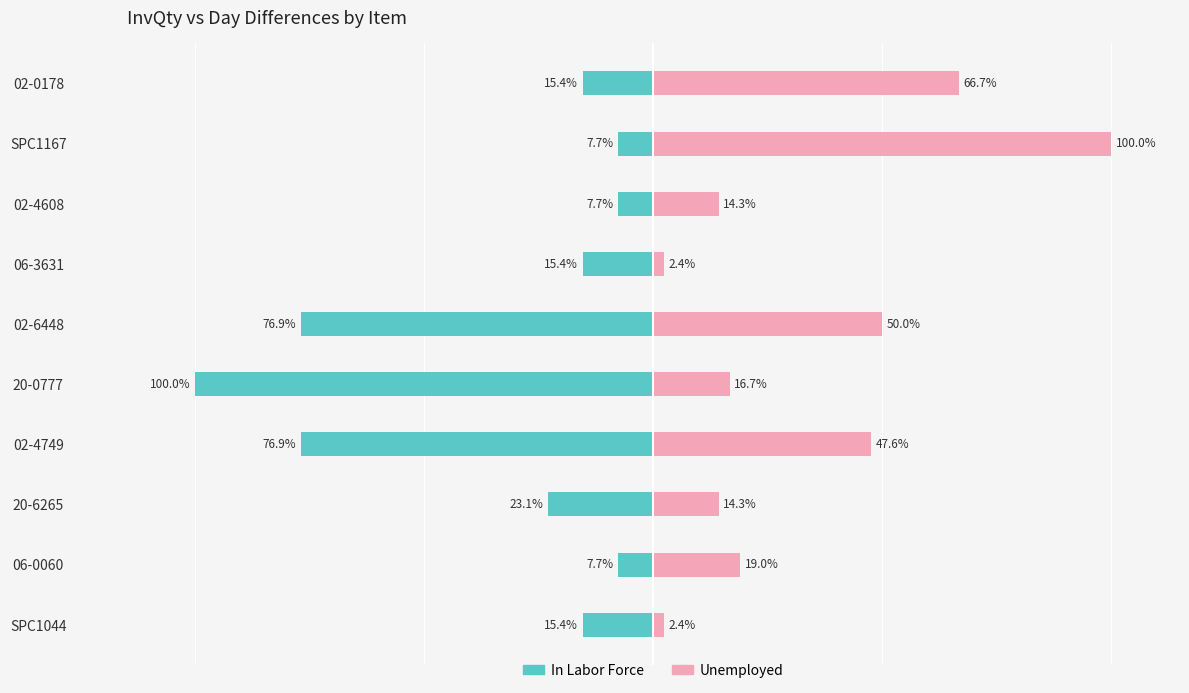

What is the greatest value displayed?

100.0